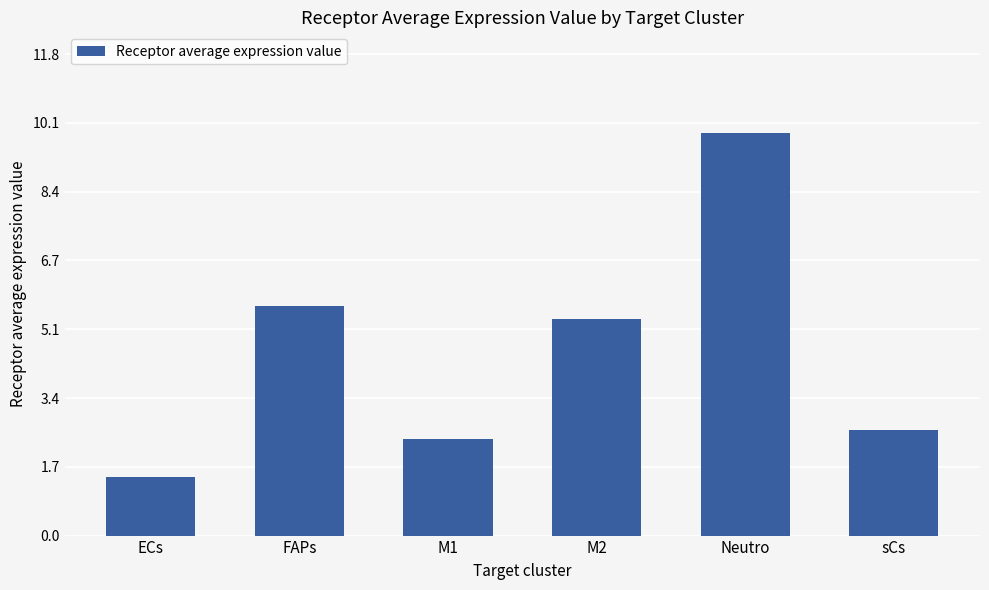

Is it true that the value at M1 is 2.4?

True